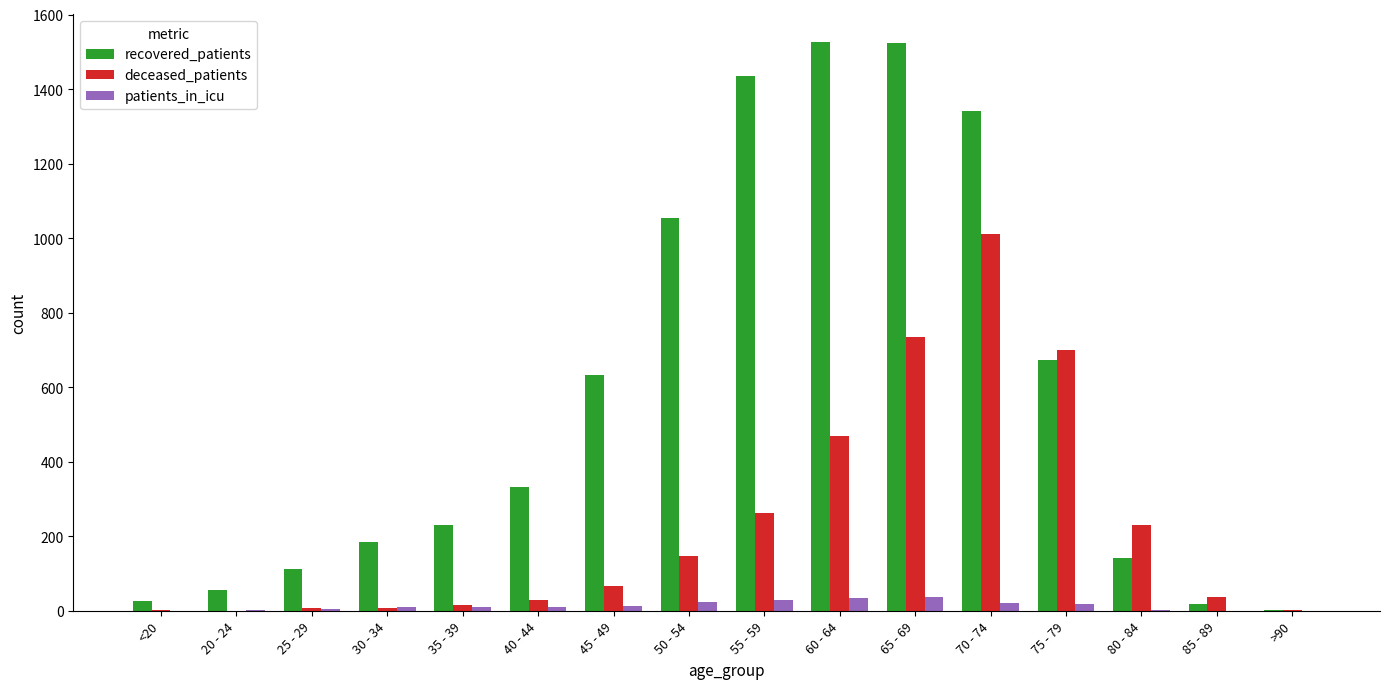

Where is deceased_patients nearest to the value 506?

60 - 64